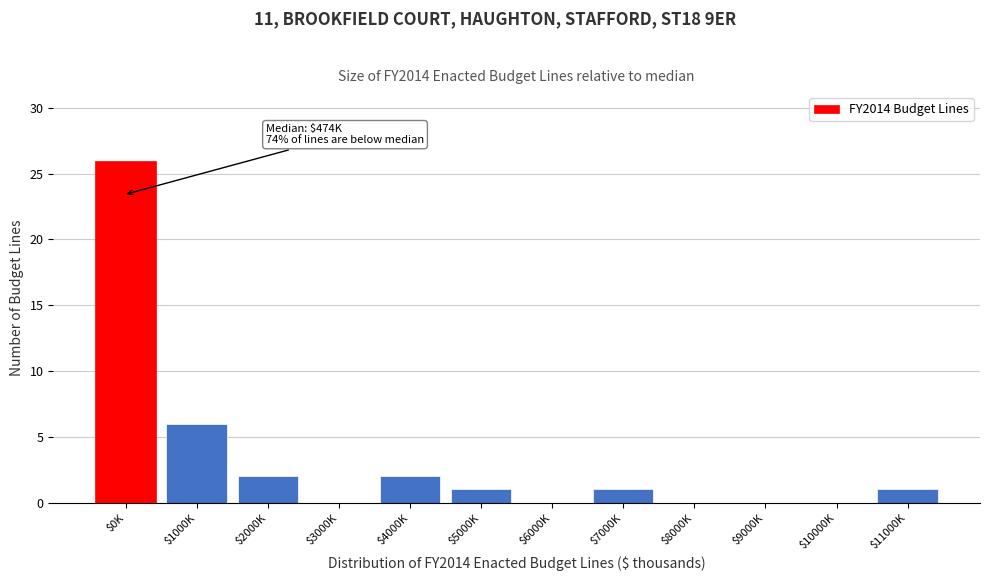

Which category has the highest value across all series?

$0K